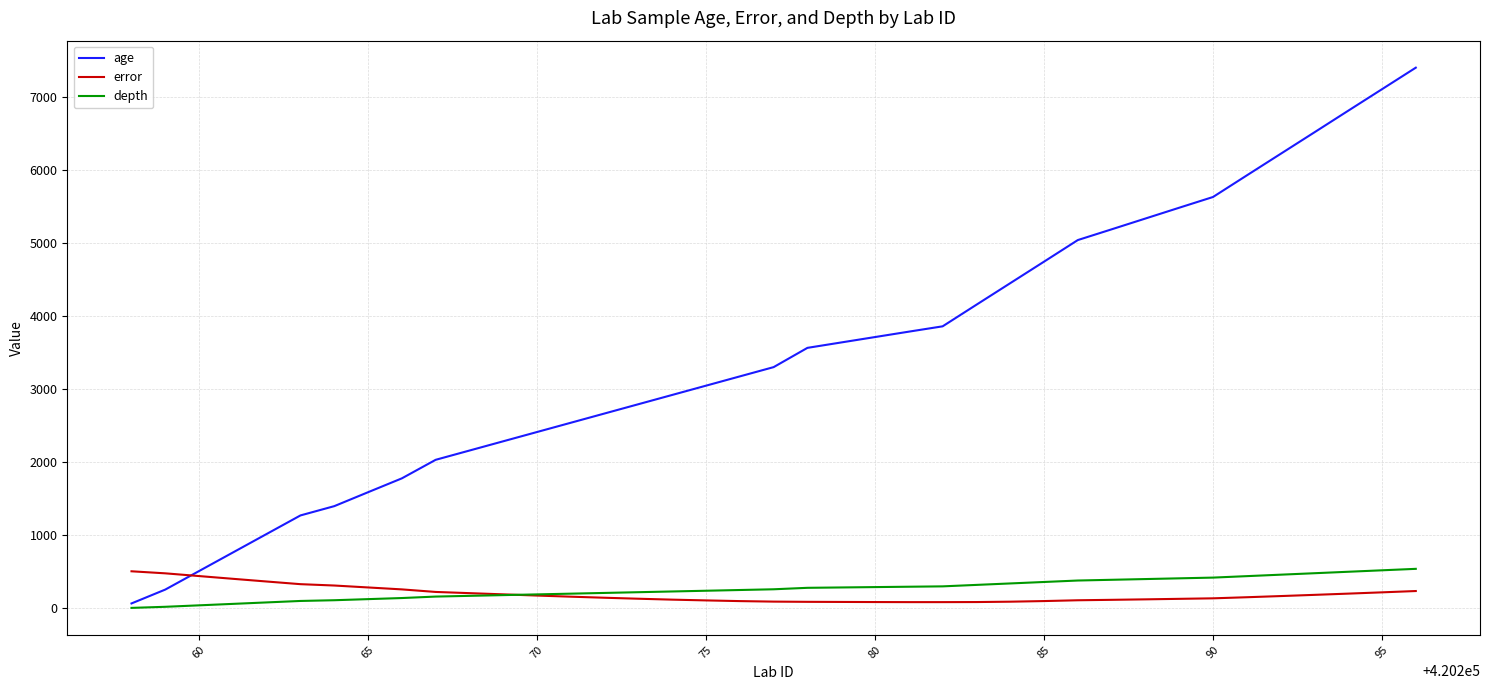

What is the sum of all error values?

7492.5